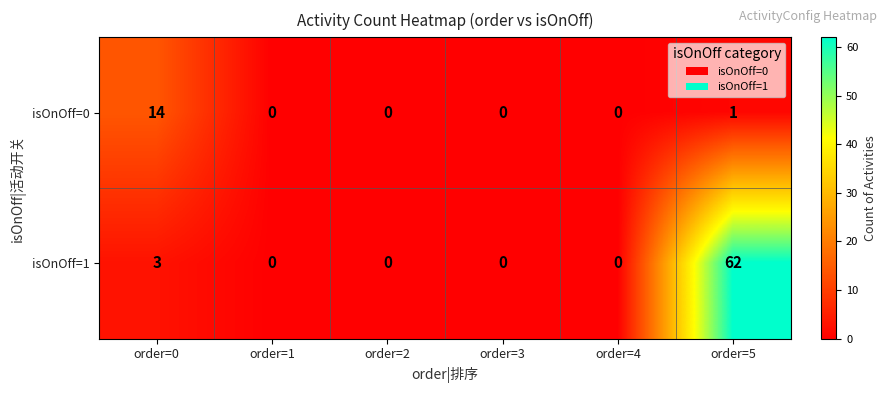

What is the sum of all isOnOff=1 values?

65